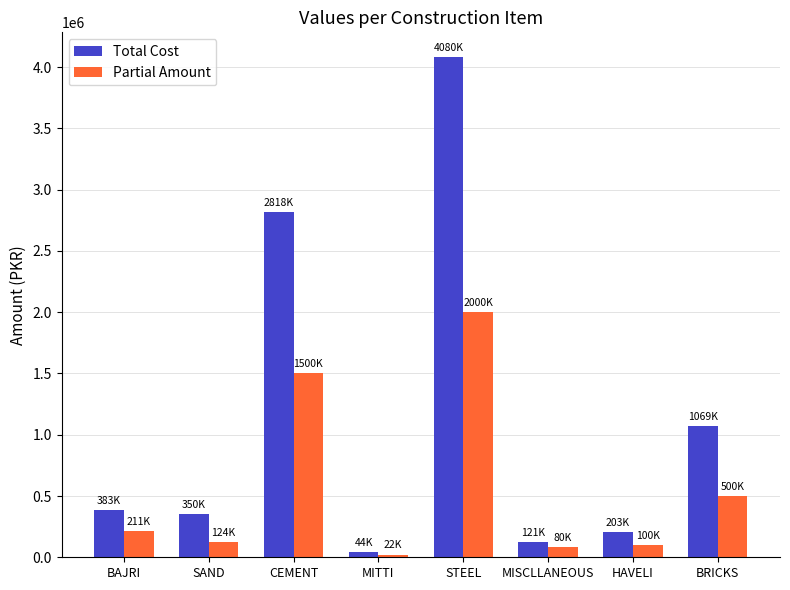

At which label is Total Cost closest to 2062049?

CEMENT